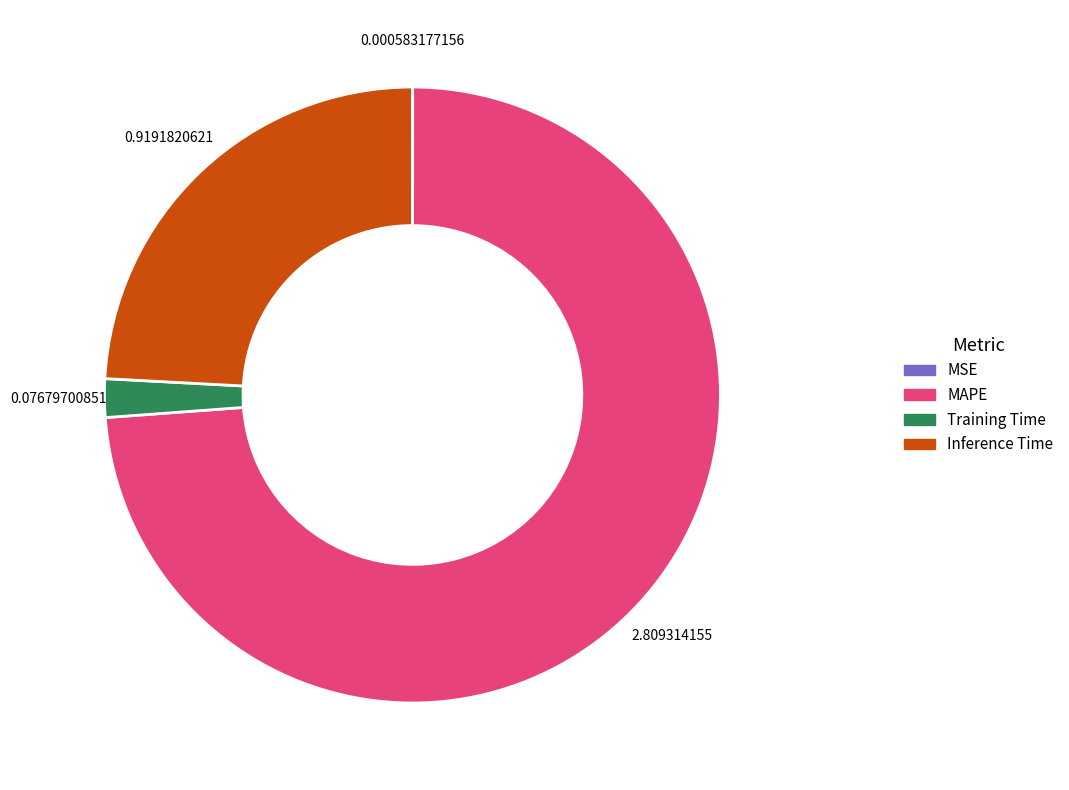

Combined, do Inference Time and MAPE account for over 50%?

Yes